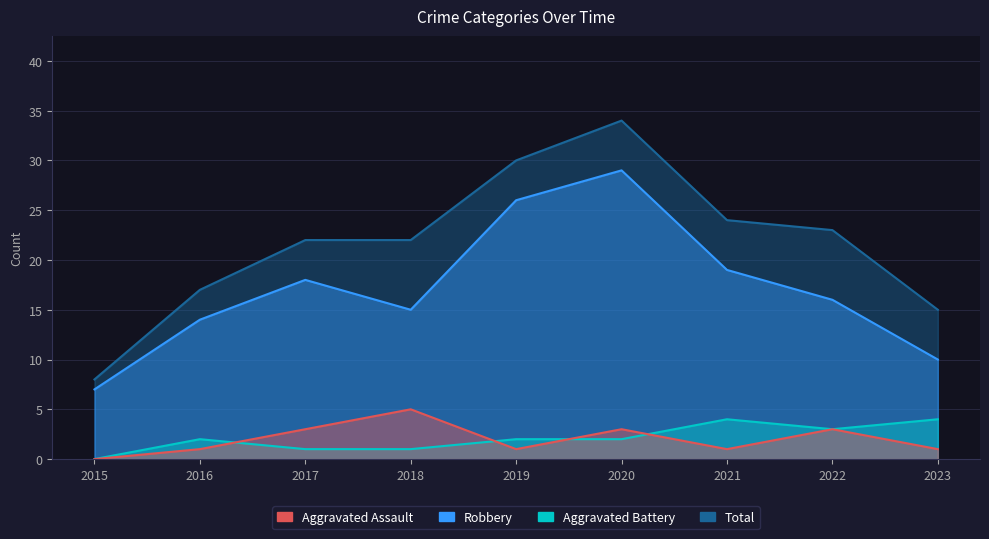

How many values in the Aggravated Battery series exceed 2?

3